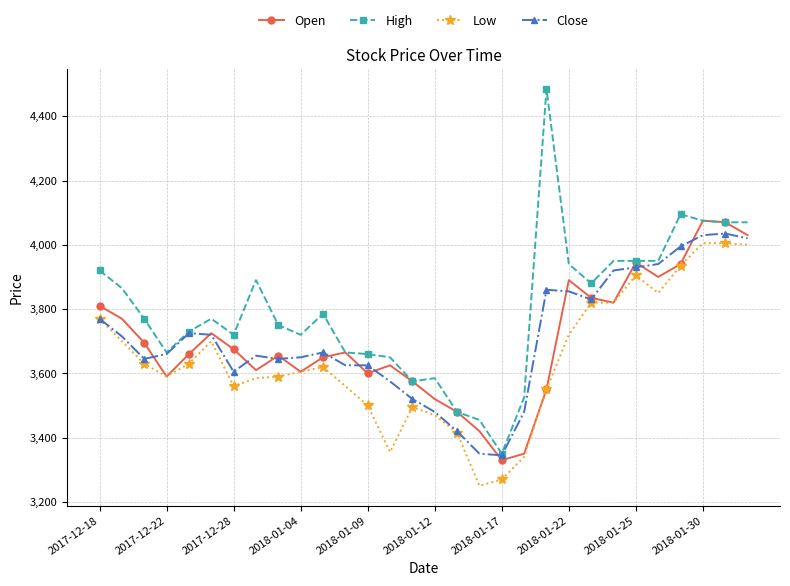

True or false: High has more than 0 points higher than both neighbors.

True